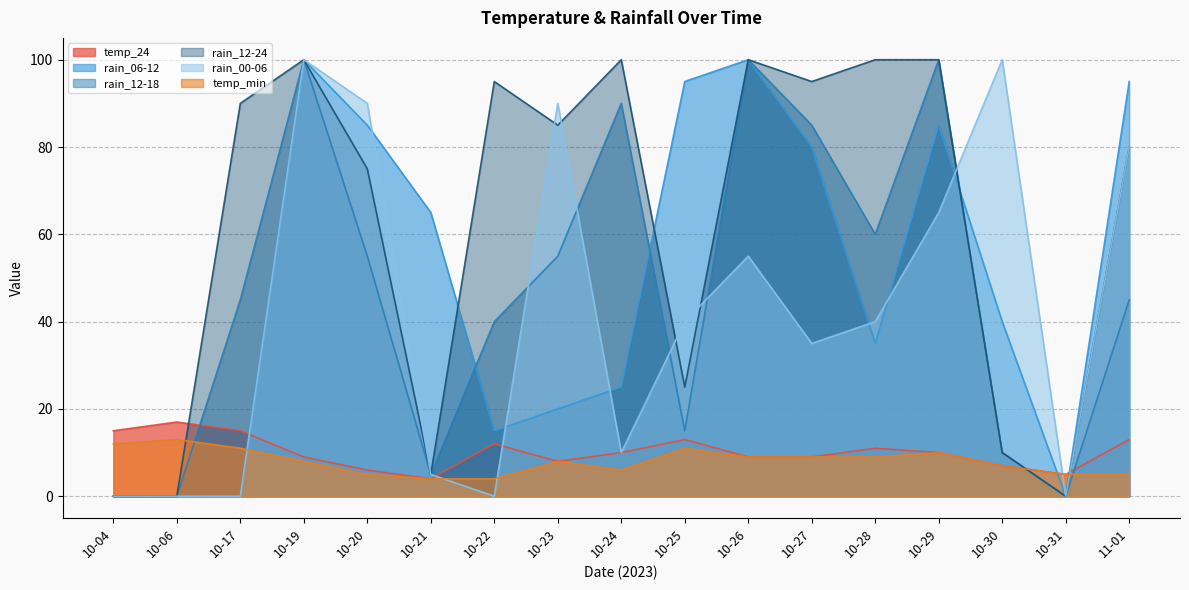

Count the number of categories in the chart.

17